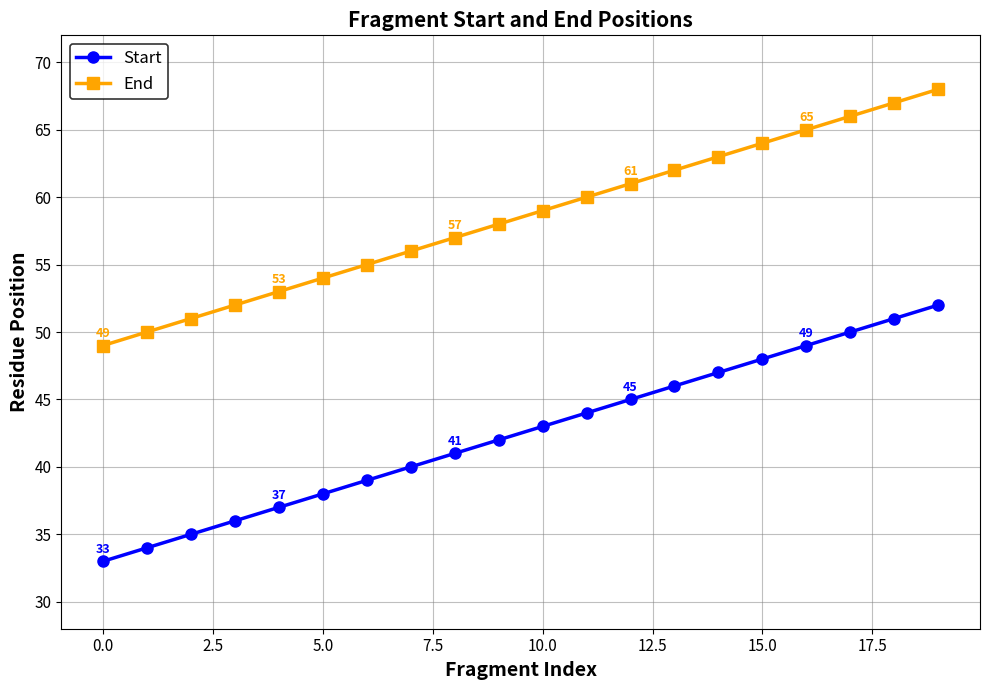

True or false: Start and End cross at least once.

False